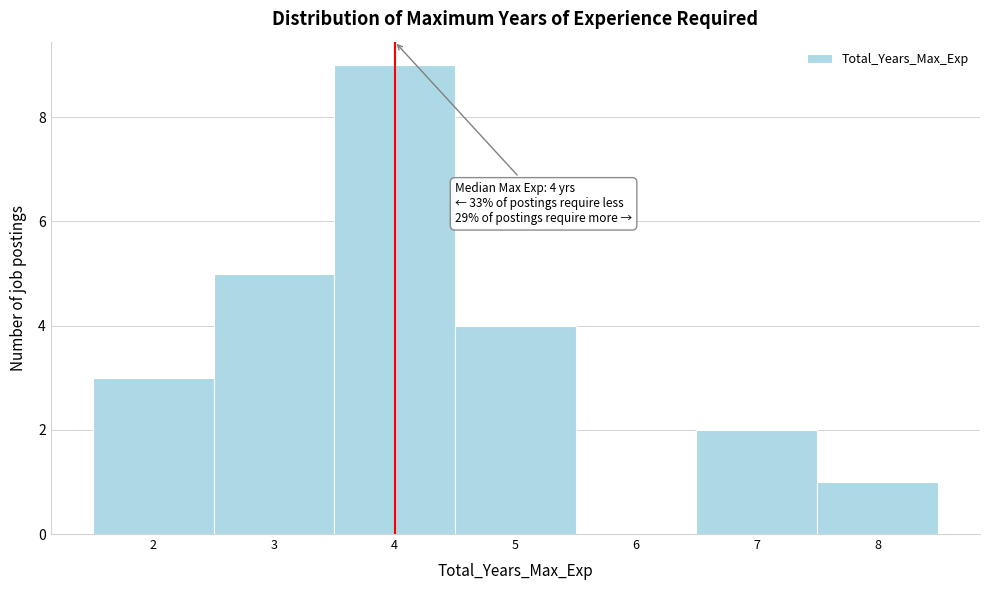

Which range on the x-axis has the tallest bar?

3.5 to 4.5